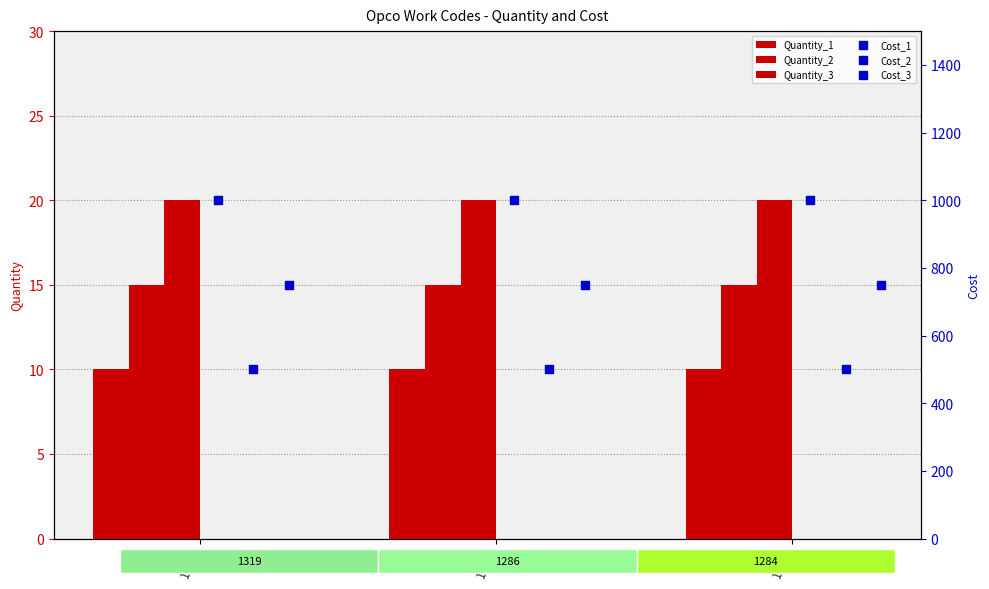

At which category is the sum across all series the highest?

1319